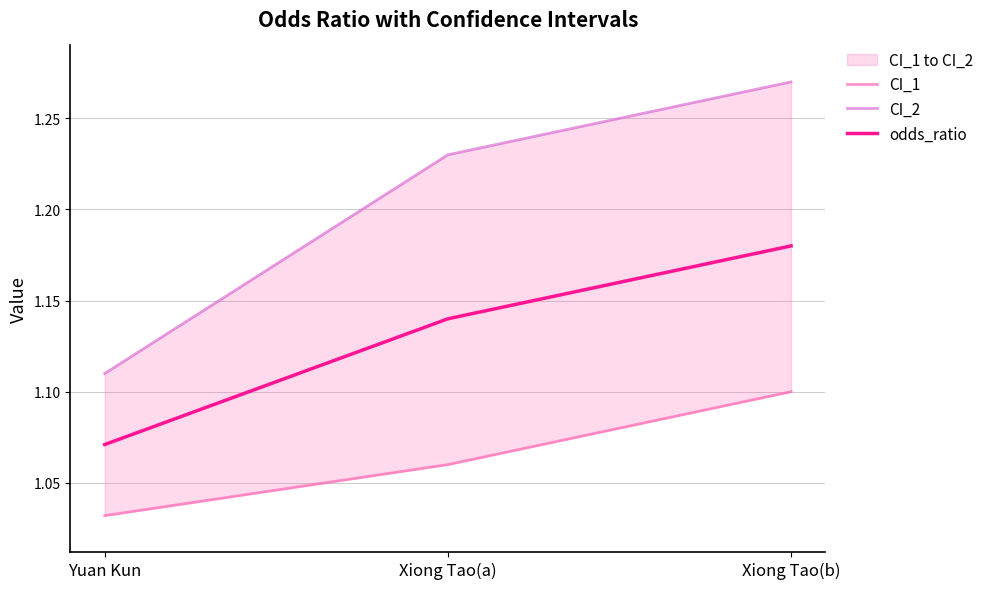

What is the total value across all series at Xiong Tao(b)?

3.5